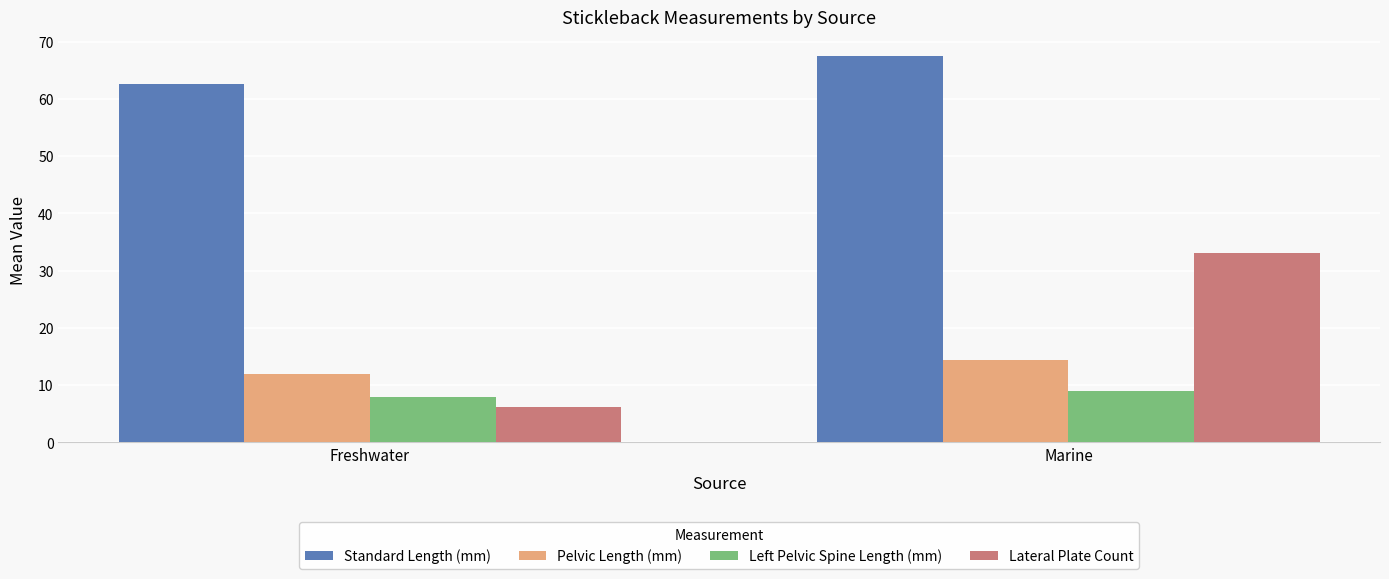

Which series has the widest spread of values?

Lateral Plate Count